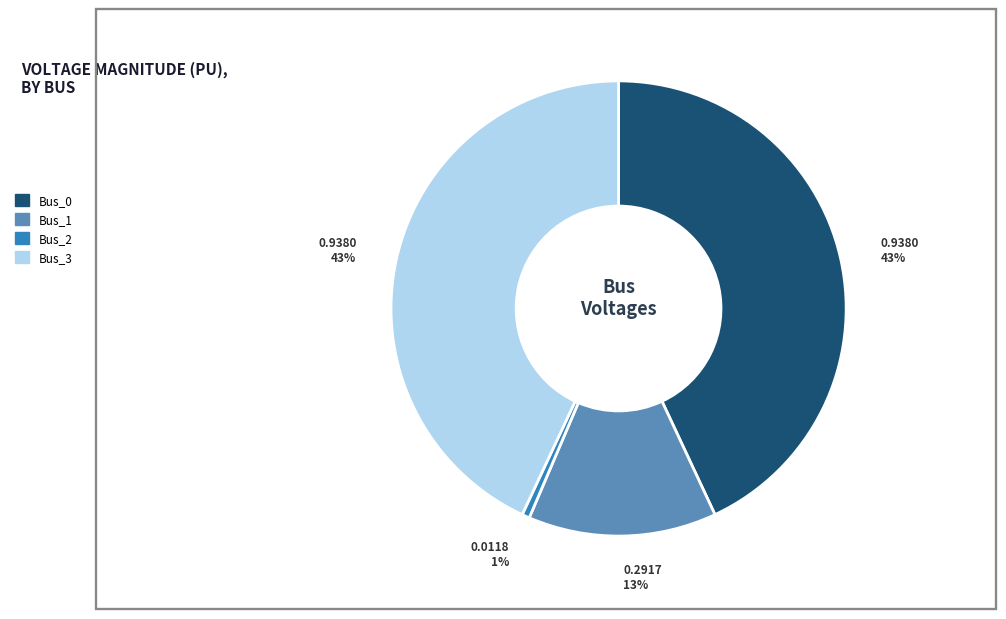

How many segments does this pie chart have?

4